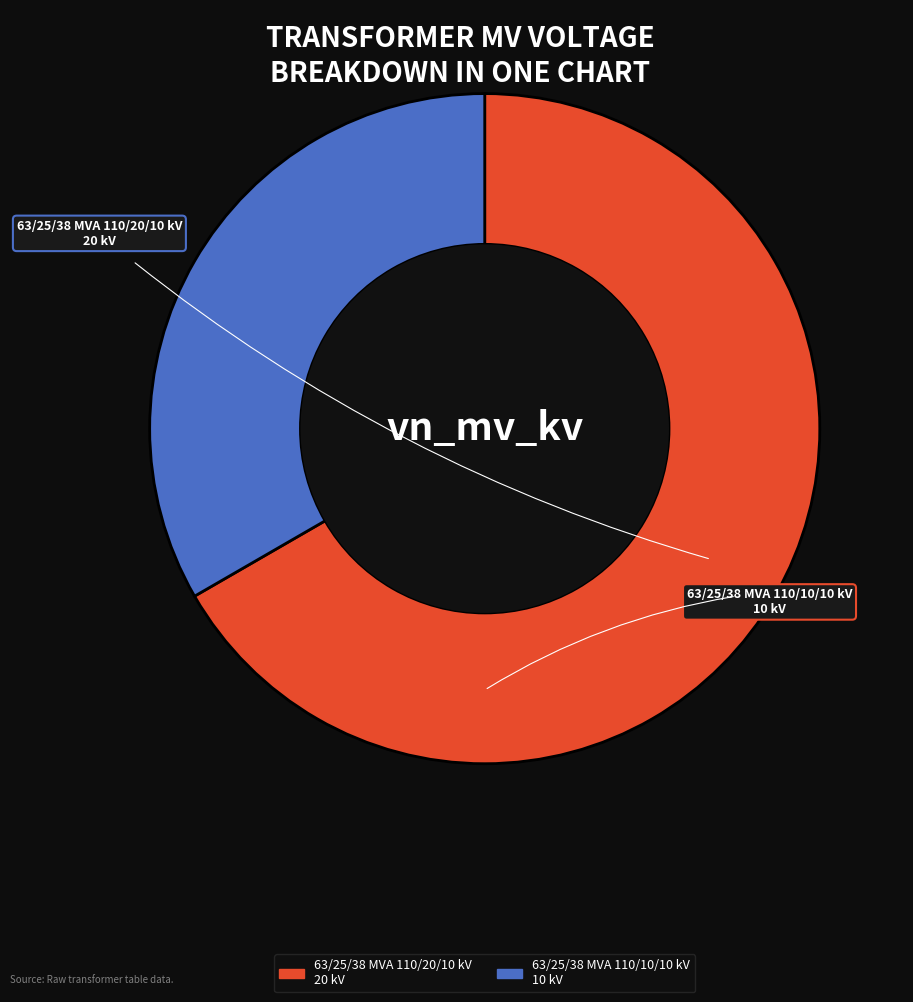

Which has a higher value, 63/25/38 MVA 110/10/10 kV or 63/25/38 MVA 110/20/10 kV?

63/25/38 MVA 110/20/10 kV